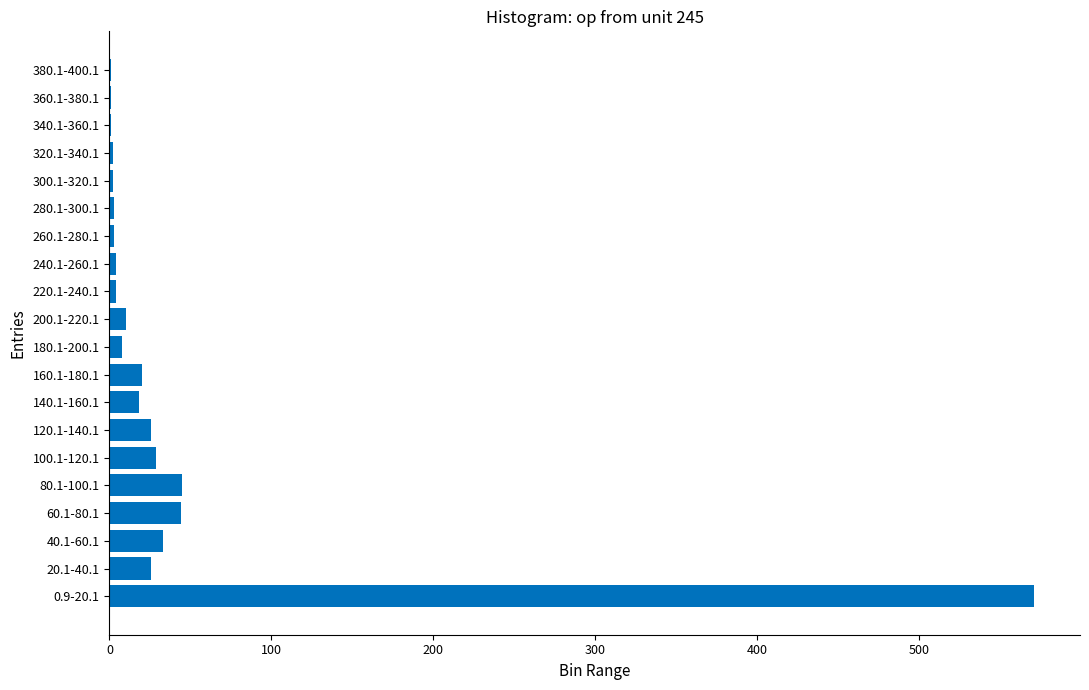

What is the sum of all values?

851